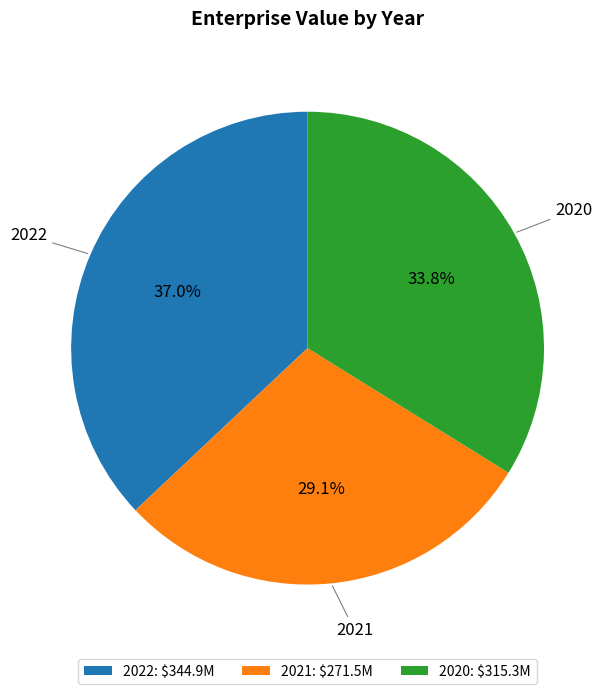

Does 2022: $344.9M represent more than half of the total?

No